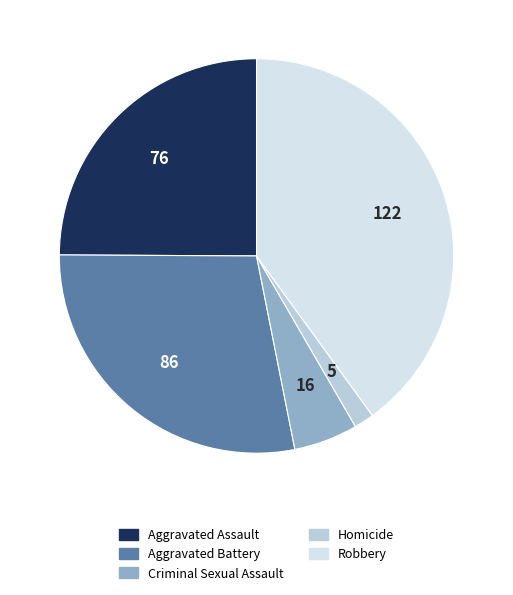

Does Robbery account for over 50% of the chart?

No